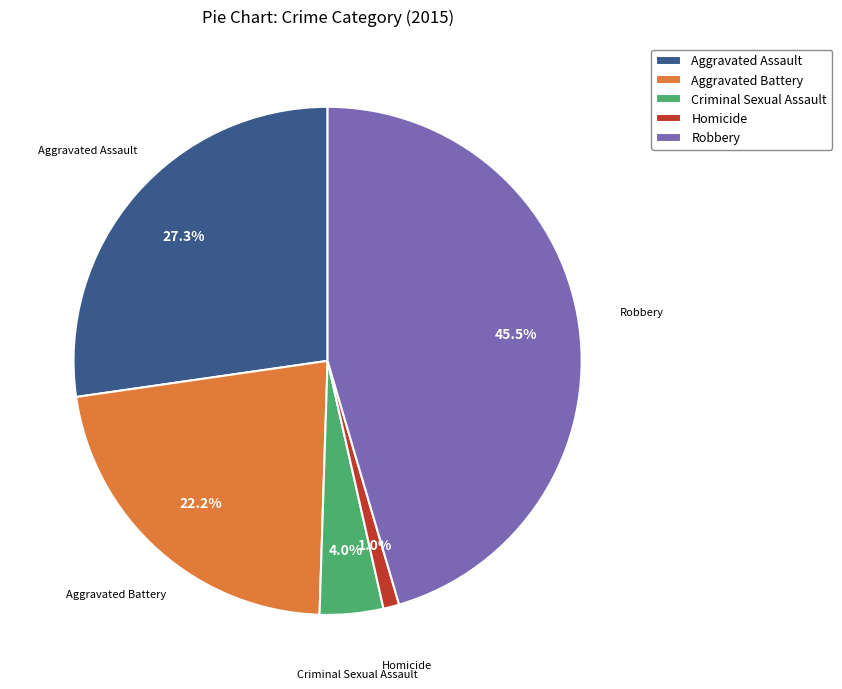

To the nearest percent, what is the combined percentage of Criminal Sexual Assault and Homicide?

5%